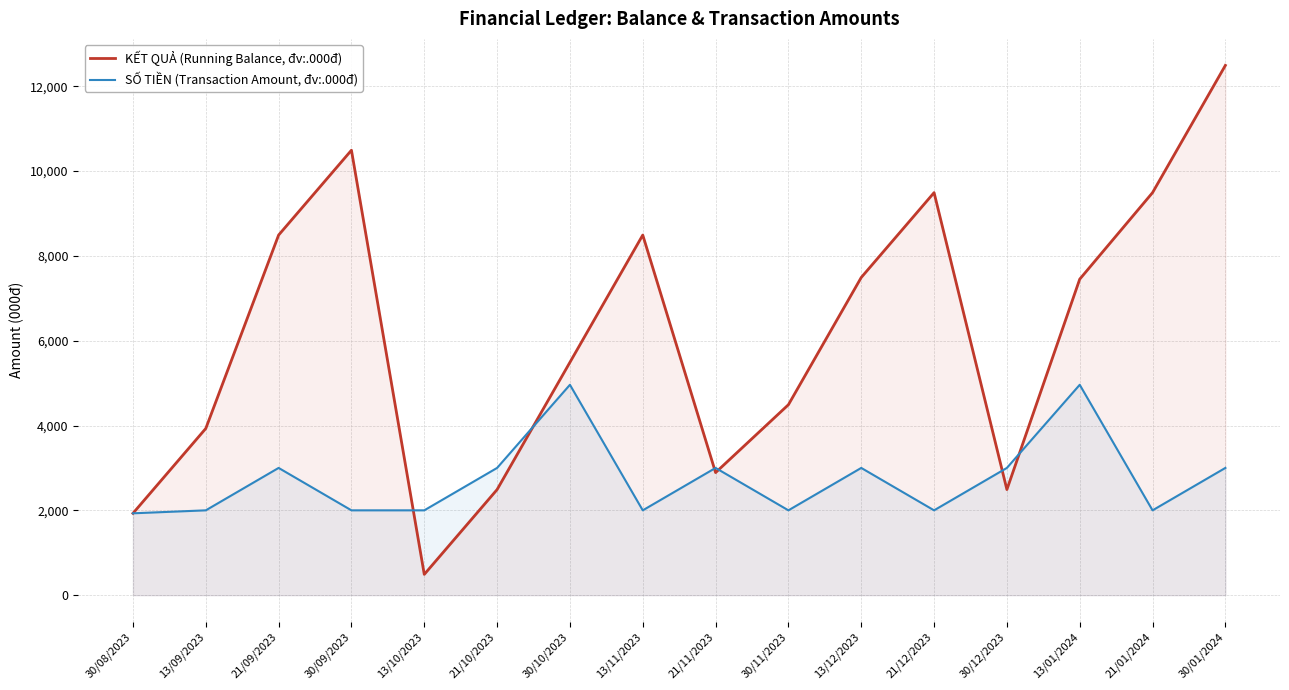

Where is the first local maximum for KẾT QUẢ (Running Balance, đv:.000đ)?

30/09/2023